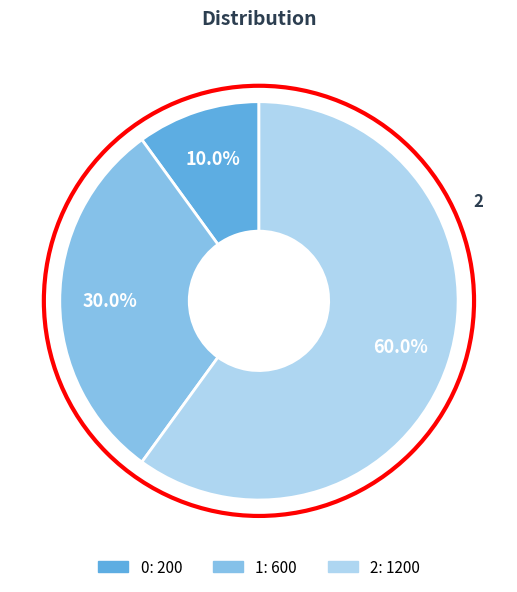

Approximately how many times larger is the value at 1 compared to 2?

0.5